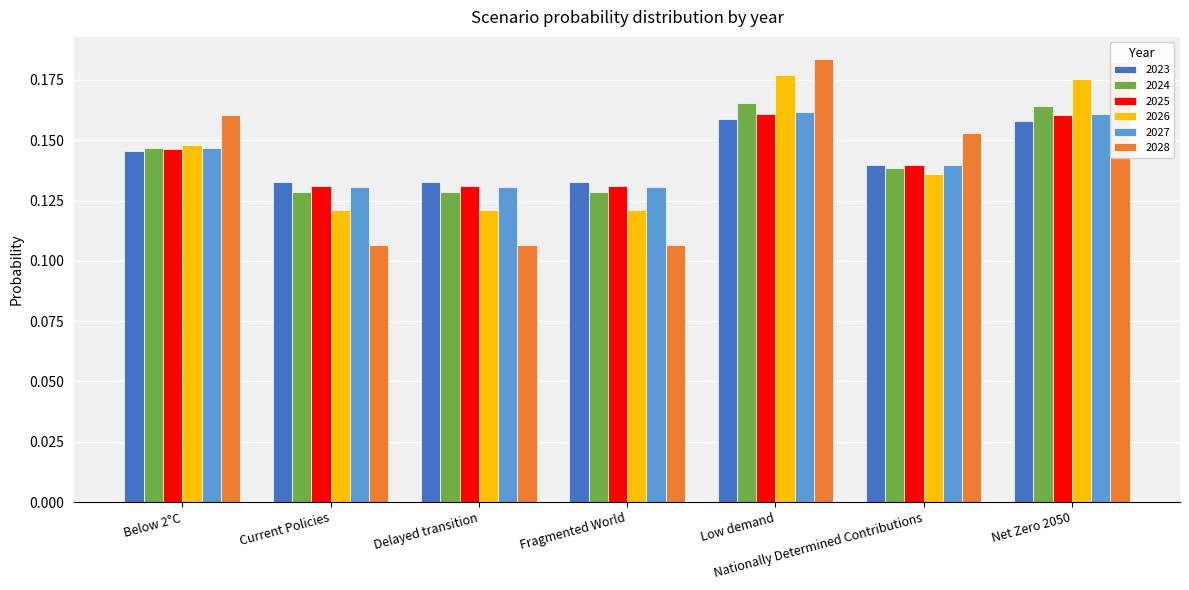

What is the label of the 3rd bar from the right?

Low demand